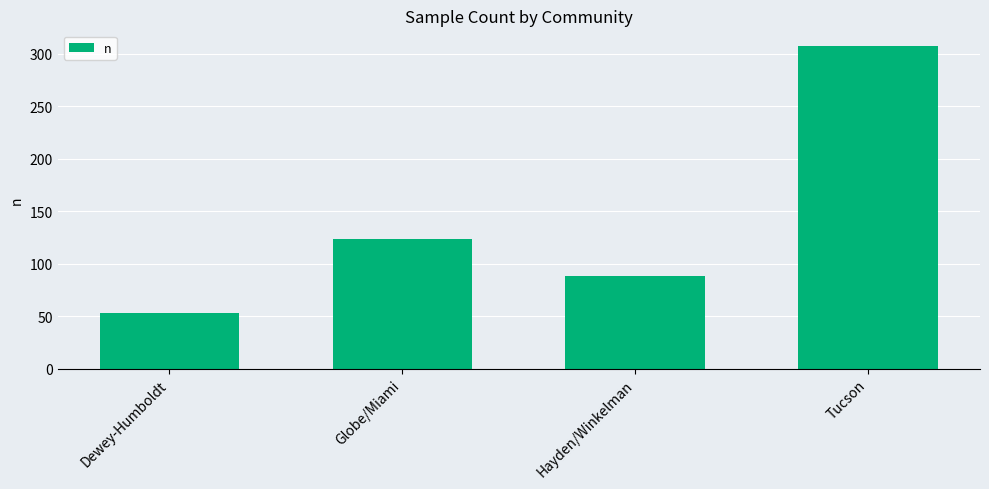

What is the label of the 3rd bar from the left?

Hayden/Winkelman